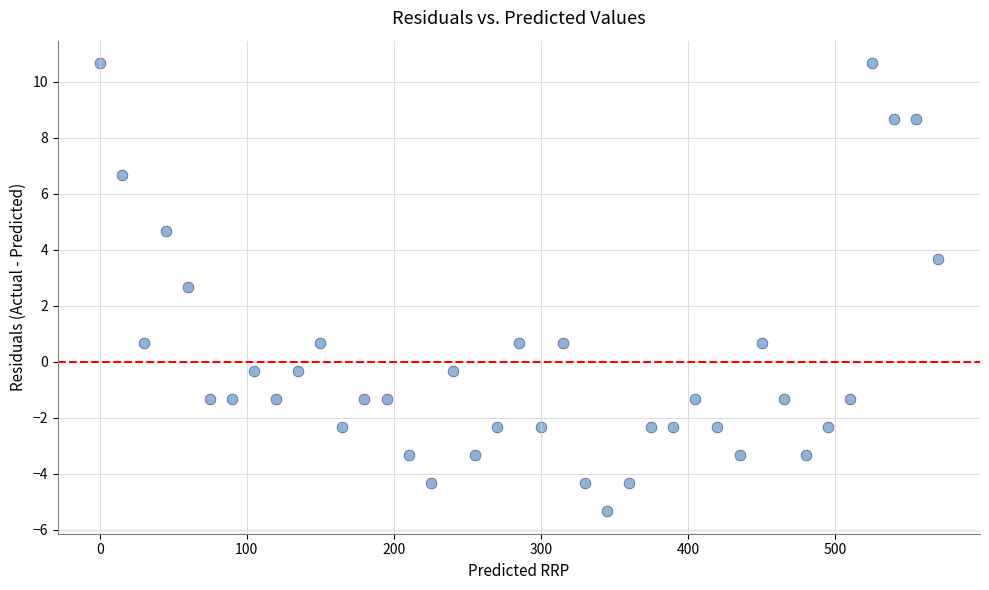

What Y value in the scatter plot is closest to 2?

2.7